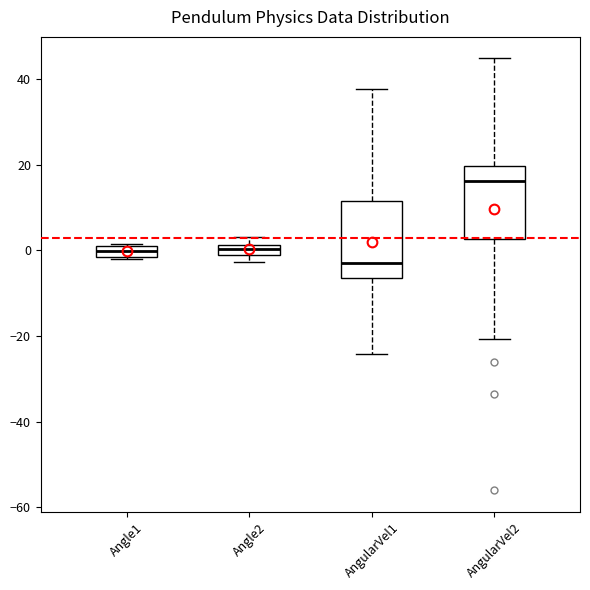

Which box's median line is the highest?

AngularVel2